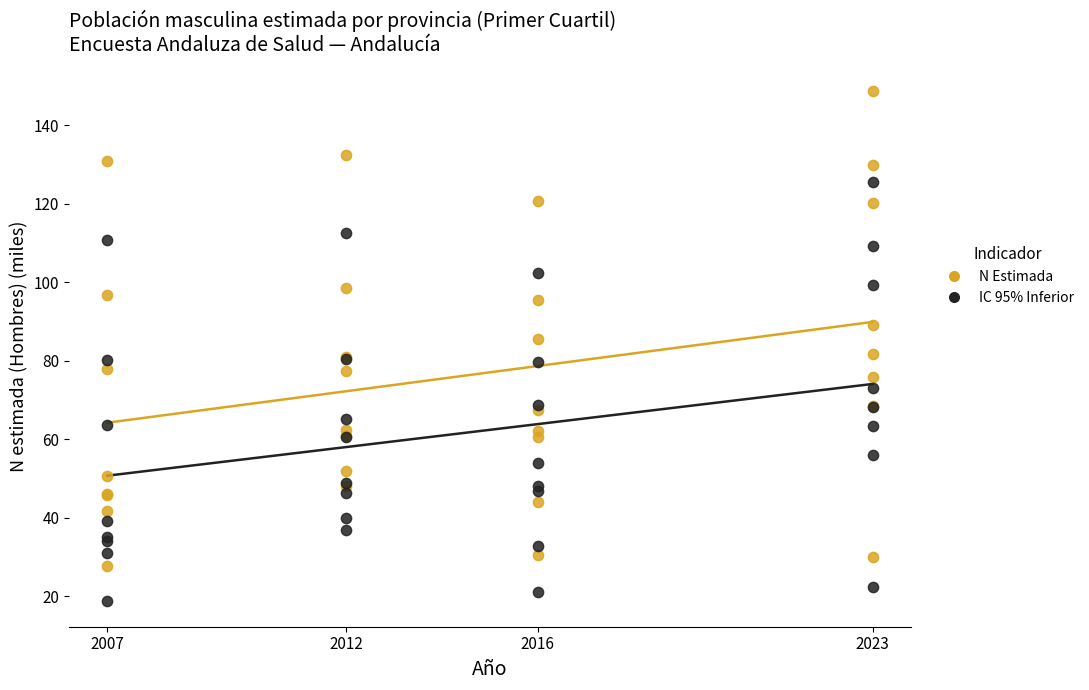

Which series reaches the minimum Y coordinate?

IC 95% Inferior